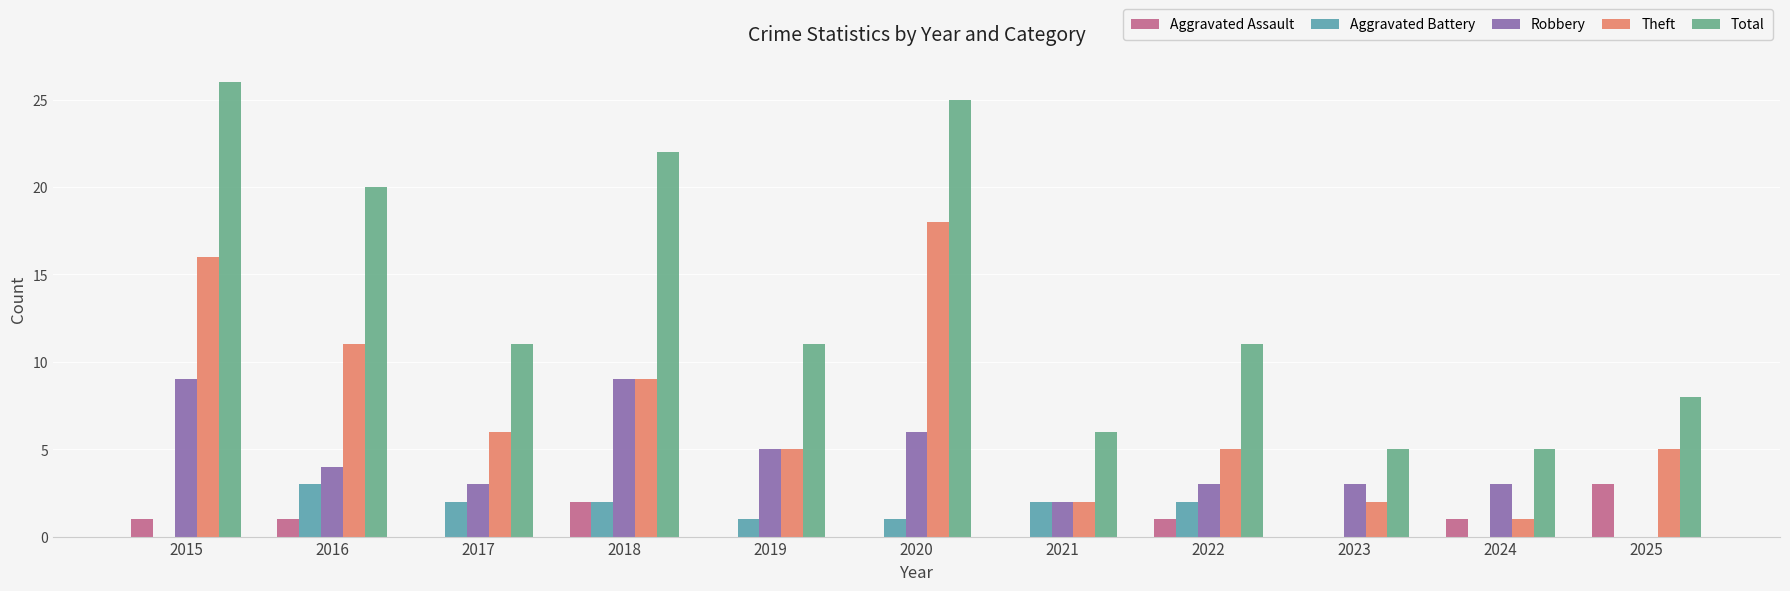

What are all the series names shown in the legend?

Aggravated Assault, Aggravated Battery, Robbery, Theft, Total